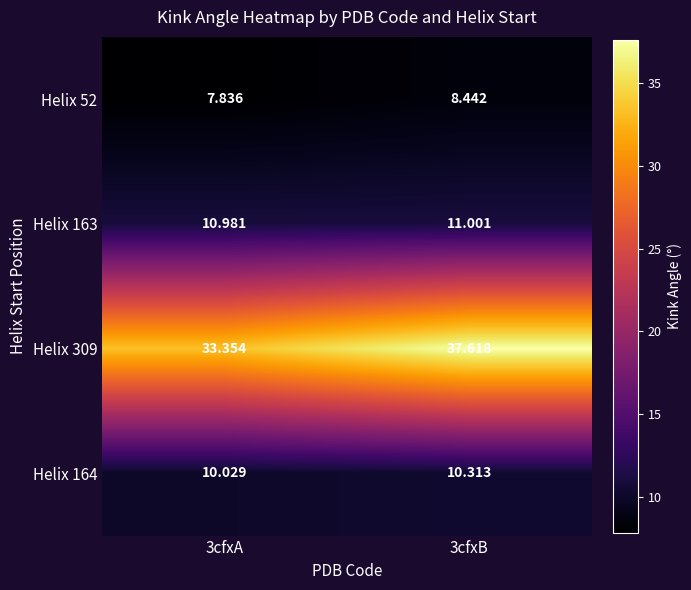

What is the minimum value shown in the chart?

7.8